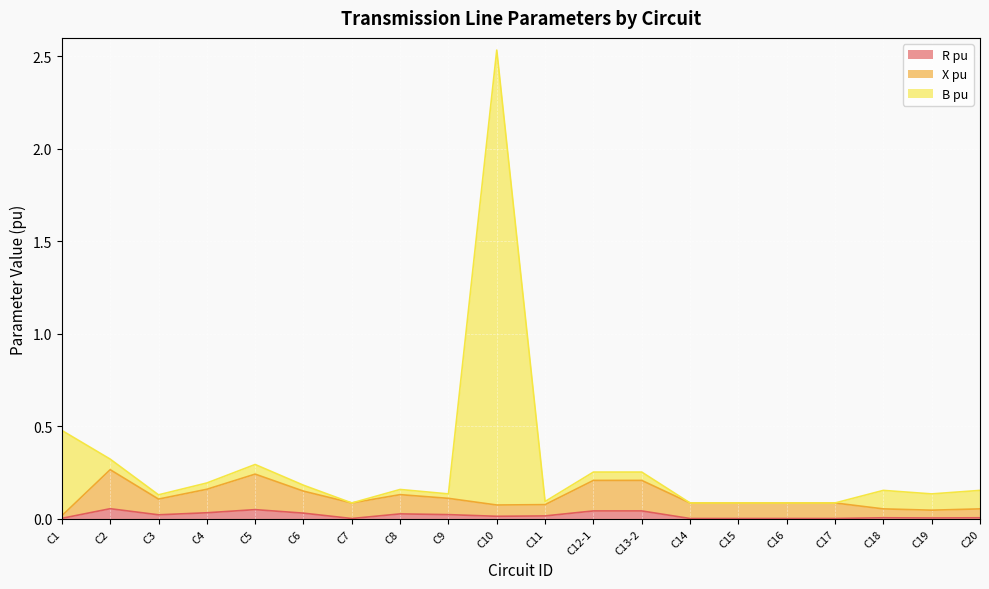

What is the value of the B pu point at the 16th from the left?

0.1